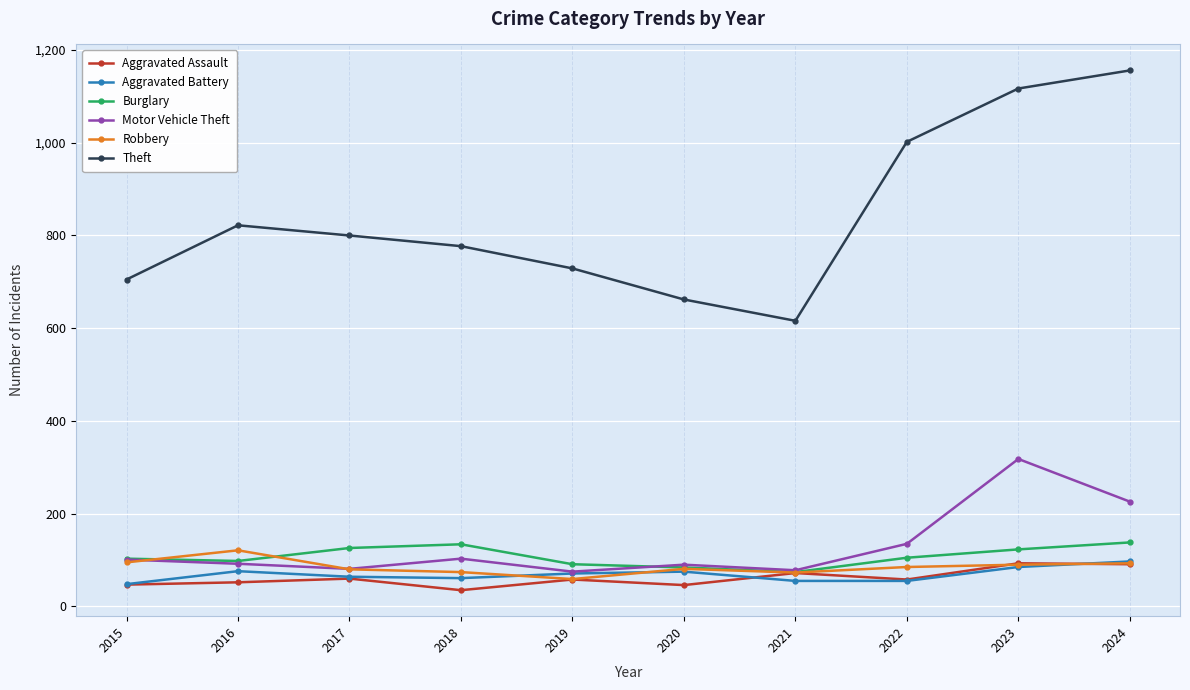

What is the value of the Burglary point at the 10th from the left?

138